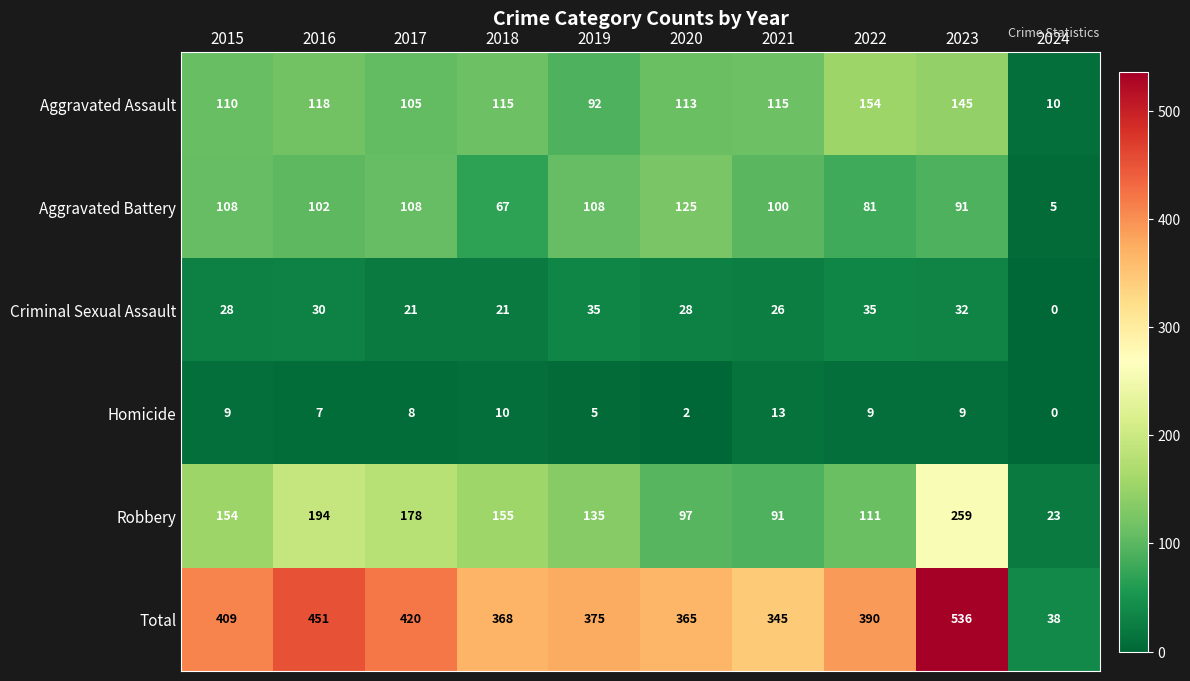

At which label does Aggravated Battery first exceed 102?

2015